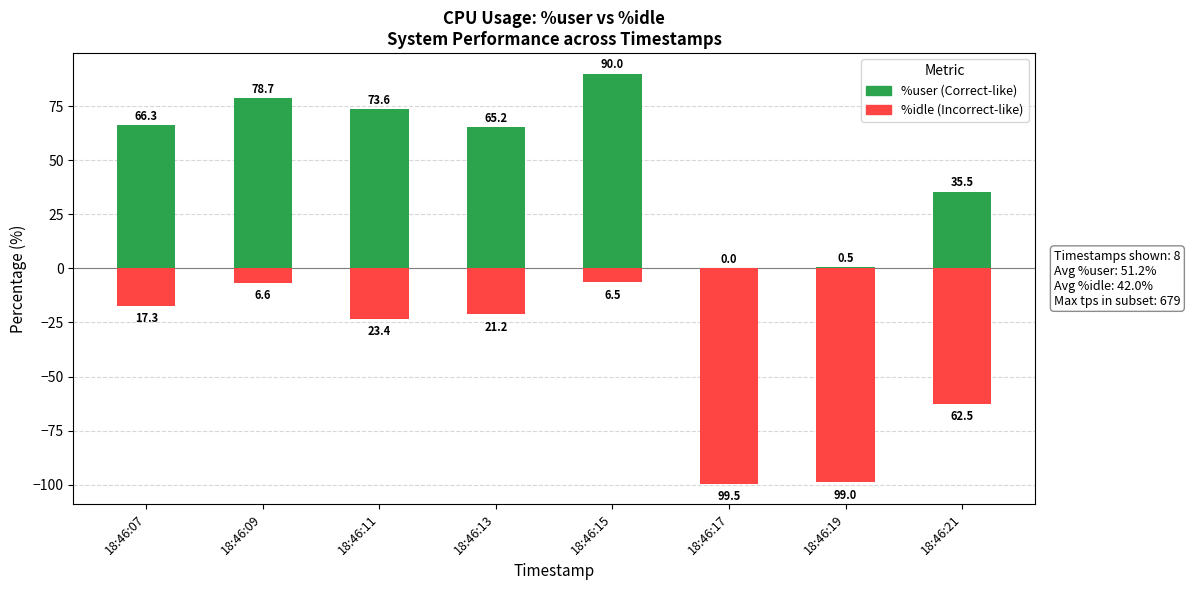

Between 18:46:15 and 18:46:13, which is larger?

18:46:15